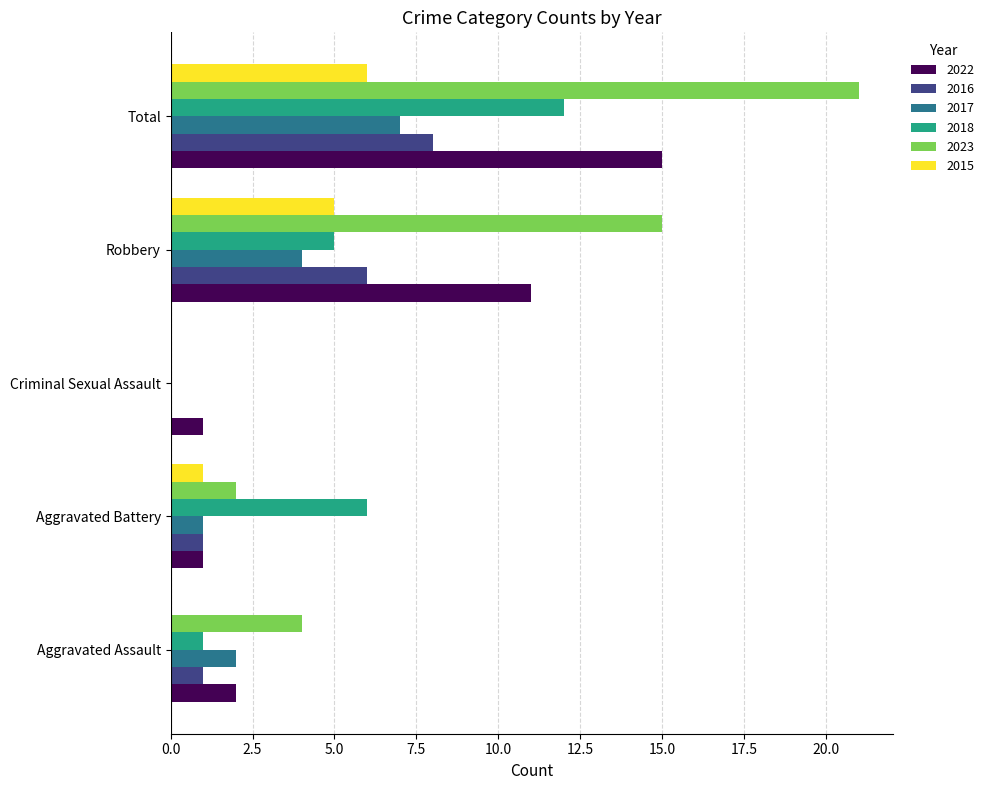

What is the average value of the 2022 series?

6